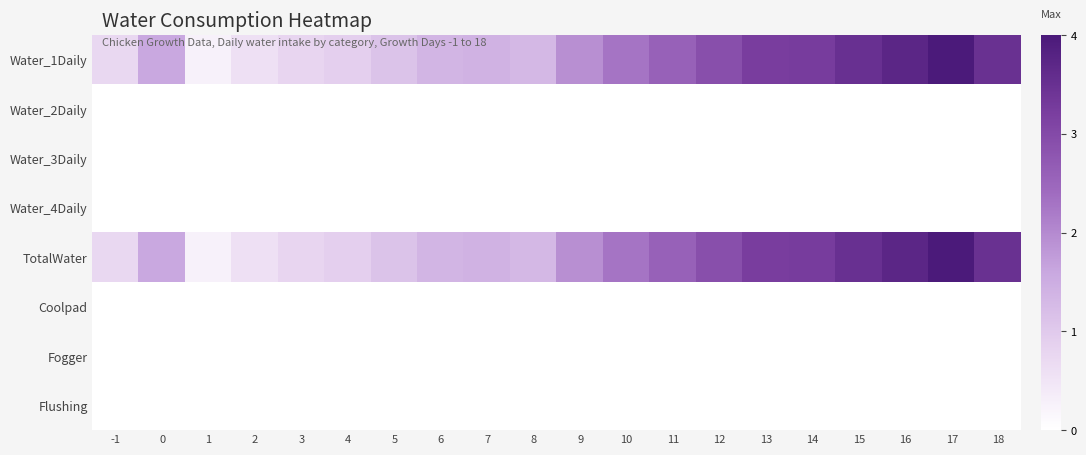

How many series are shown in this chart?

8